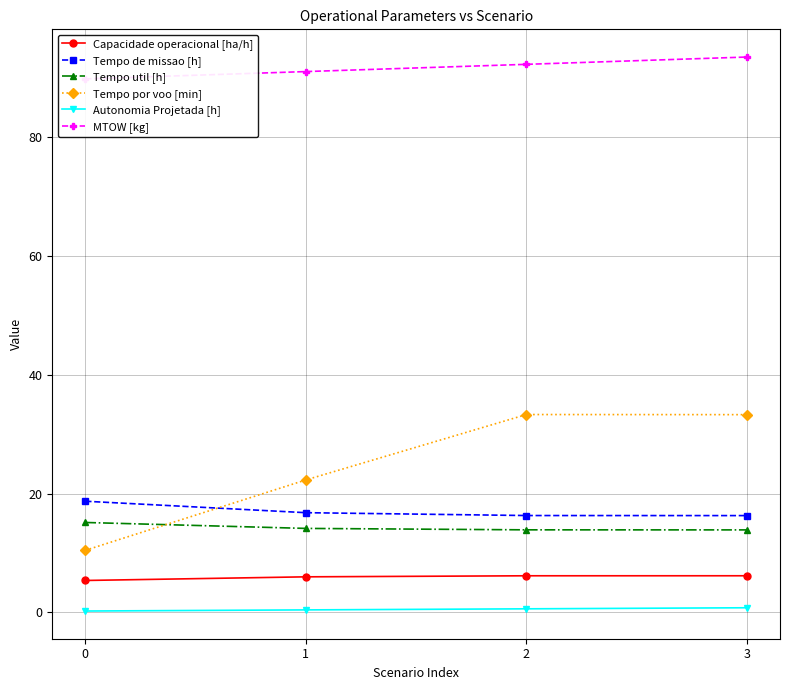

List the series in order of their peak value, highest first.

MTOW [kg], Tempo por voo [min], Tempo de missao [h], Tempo util [h], Capacidade operacional [ha/h], Autonomia Projetada [h]